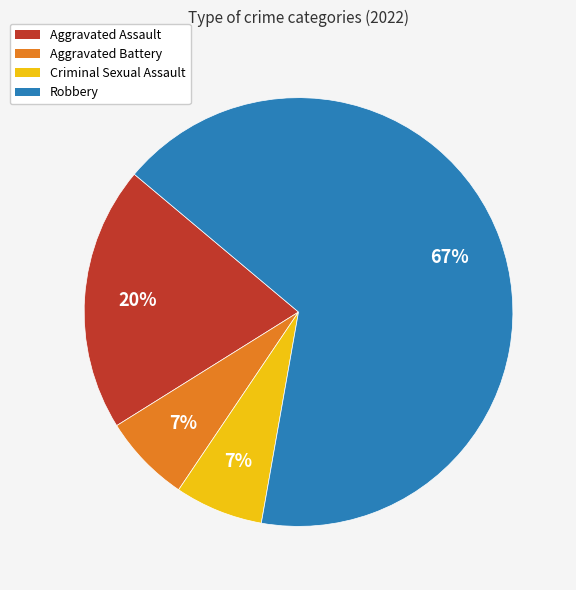

To the nearest percent, what percentage of the pie is Aggravated Assault?

20%